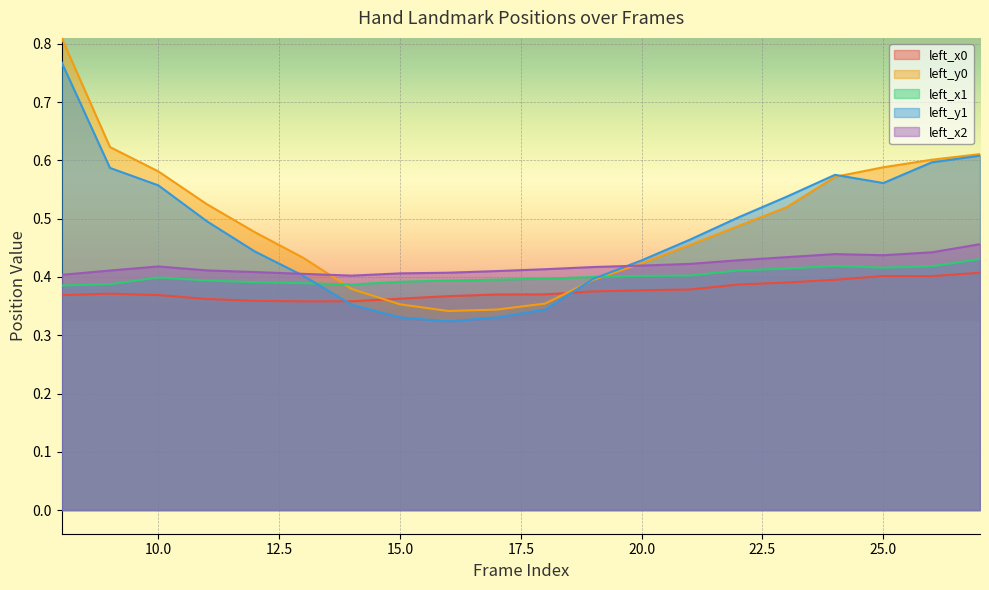

Between 8 and 10, which series saw the biggest shift?

left_y0